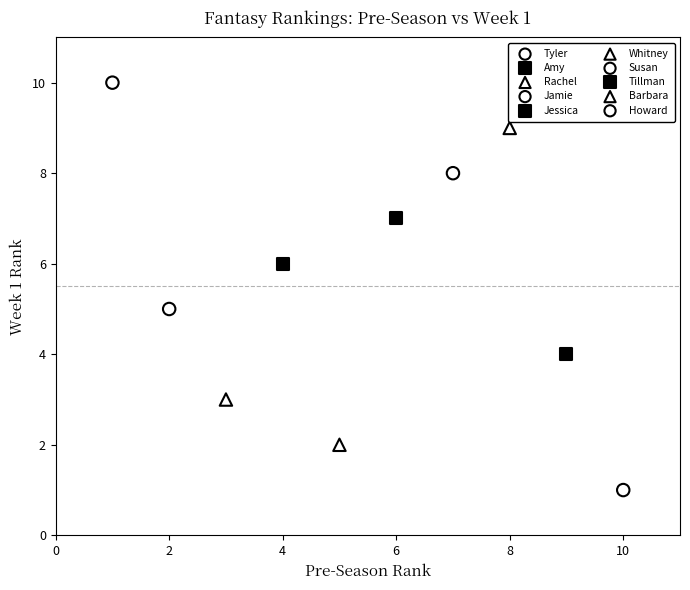

What are all the series names shown in the legend?

Tyler, Amy, Rachel, Jamie, Jessica, Whitney, Susan, Tillman, Barbara, Howard